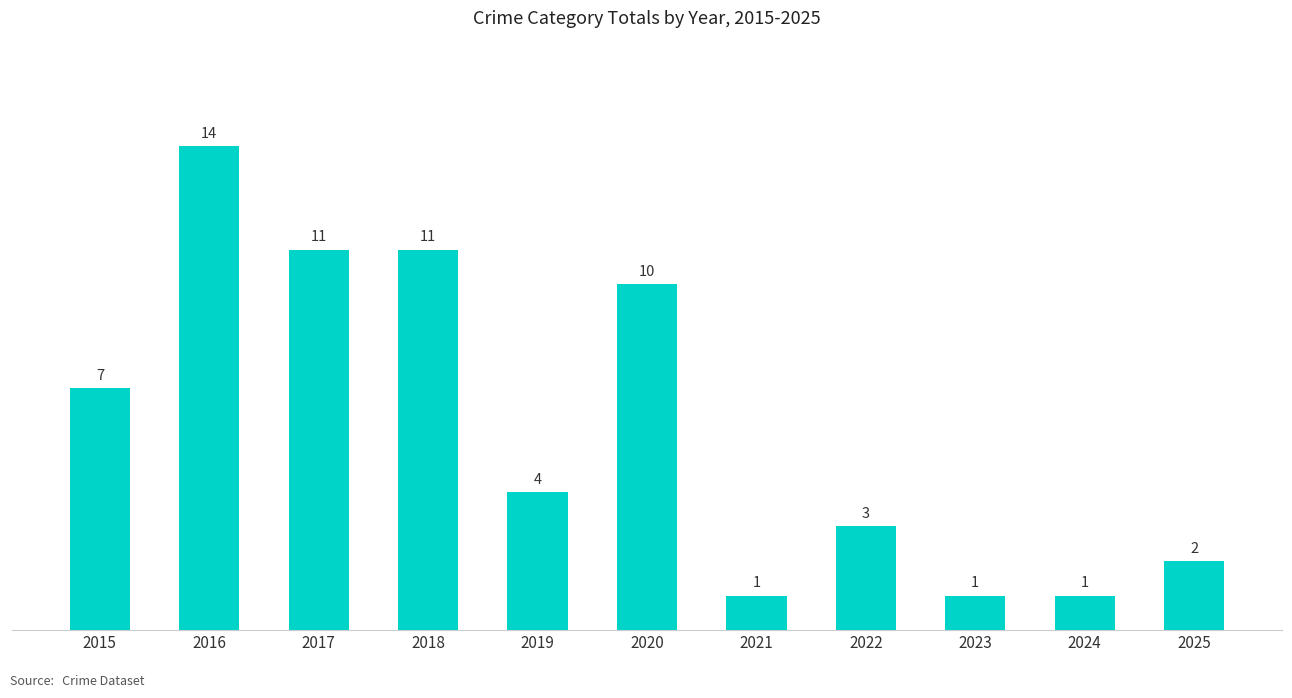

At which category does the chart reach its peak across all series?

2016